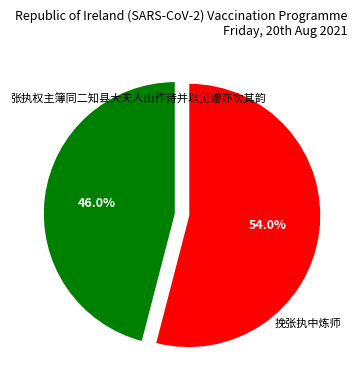

Is there a majority slice in this chart?

Yes